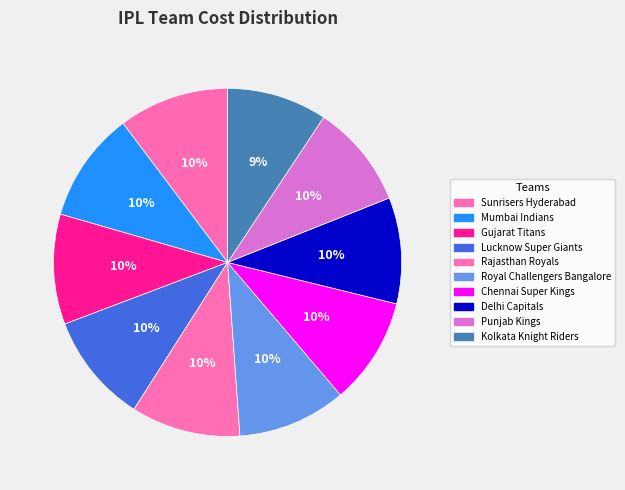

How many segments does this pie chart have?

10